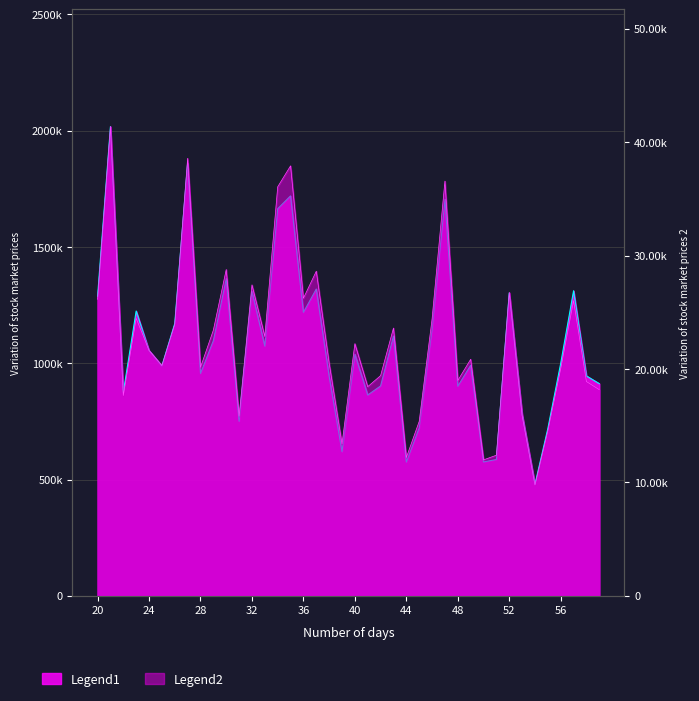

Is it true that Legend1 equals 569.5 at 28?

False